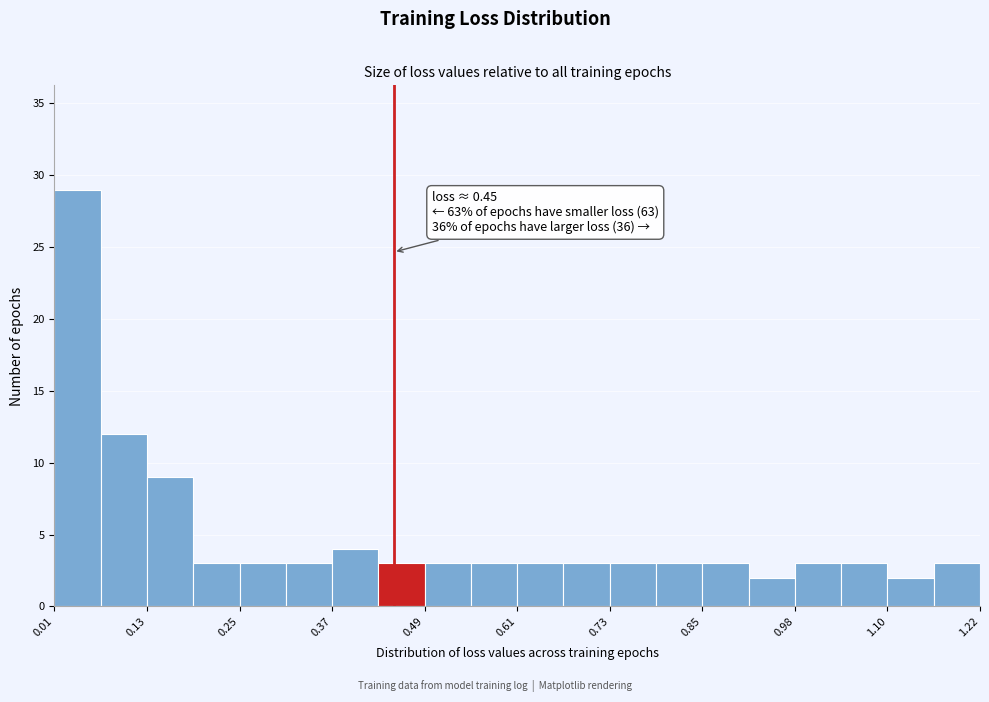

Read against the x-axis, roughly where is the centre of the tallest bar?

0.04